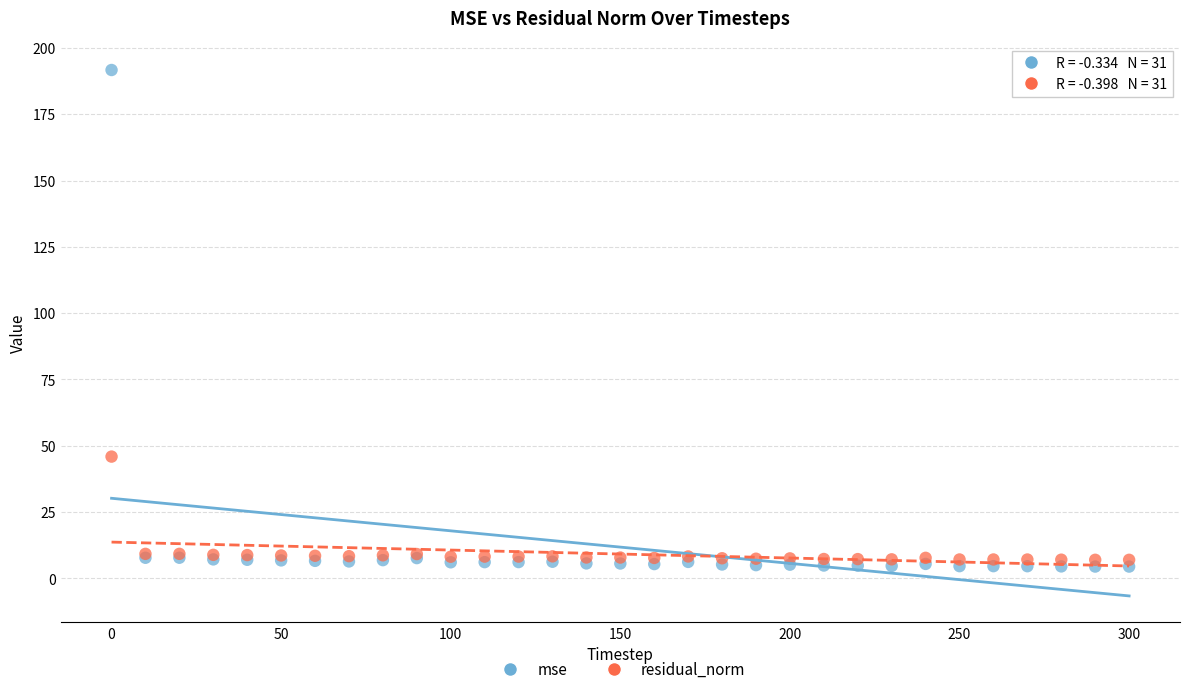

Which series reaches the maximum Y coordinate?

mse